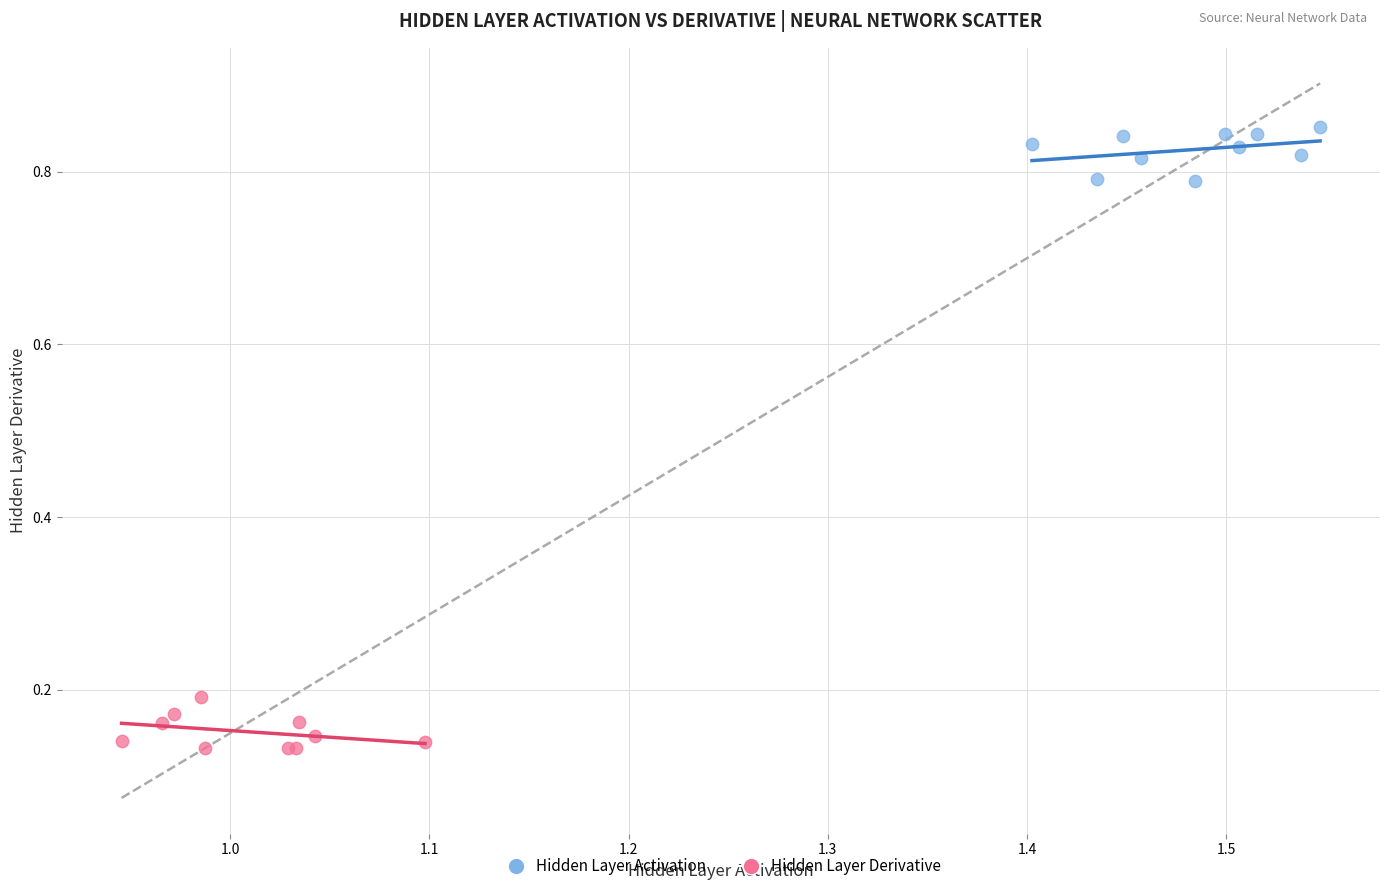

What are all the series names shown in the legend?

Hidden Layer Activation, Hidden Layer Derivative